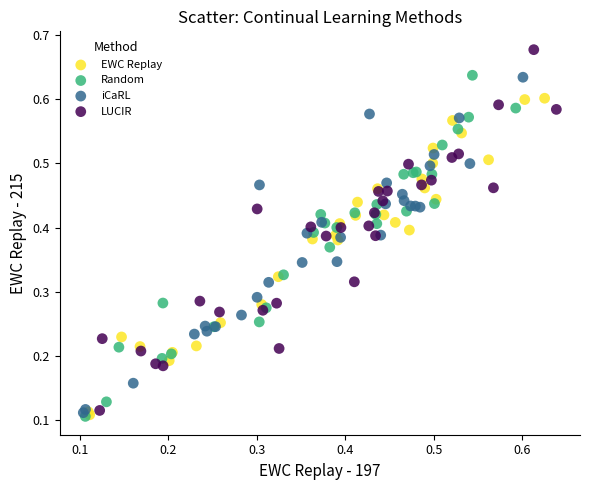

Which series contains the highest Y value?

LUCIR